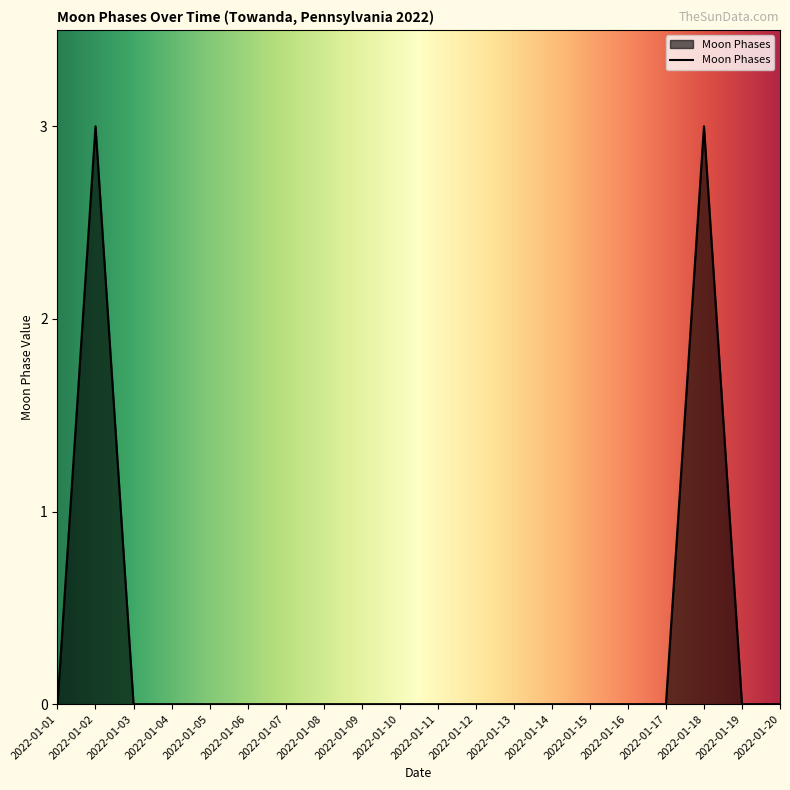

Reading left to right, what are all the values shown in this chart?

2022-01-01=0	2022-01-02=3	2022-01-03=0	2022-01-04=0	2022-01-05=0	2022-01-06=0	2022-01-07=0	2022-01-08=0	2022-01-09=0	2022-01-10=0	2022-01-11=0	2022-01-12=0	2022-01-13=0	2022-01-14=0	2022-01-15=0	2022-01-16=0	2022-01-17=0	2022-01-18=3	2022-01-19=0	2022-01-20=0